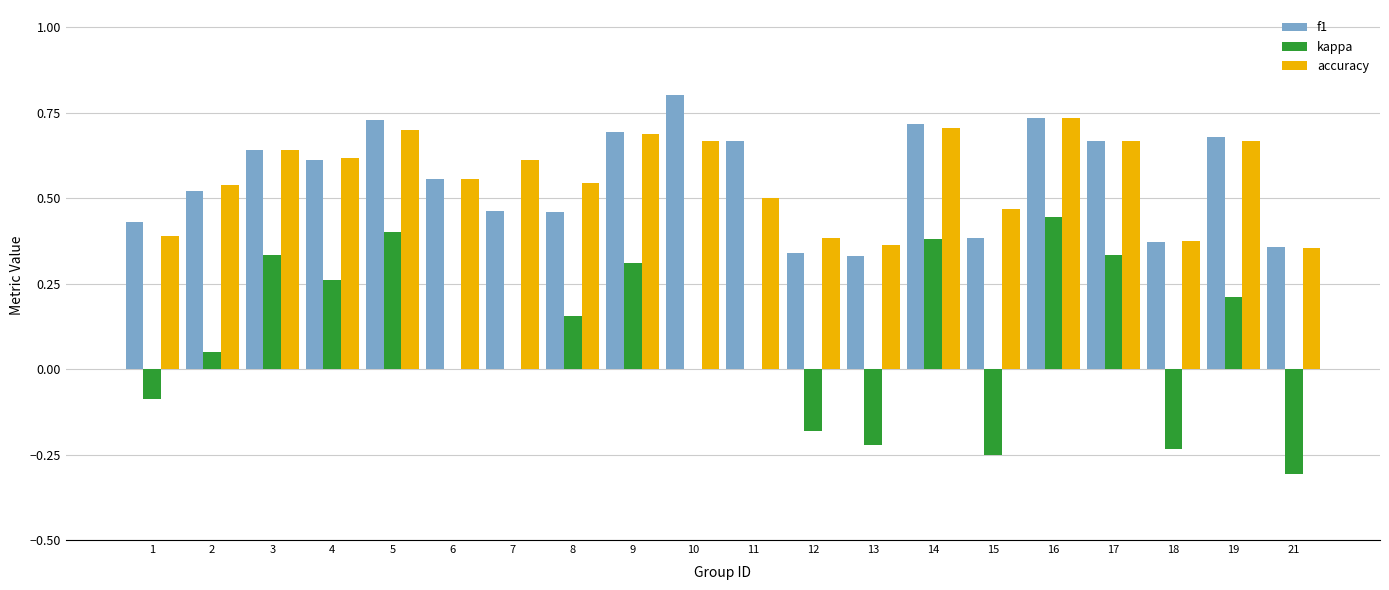

What is the total value across all series at 7?

1.1